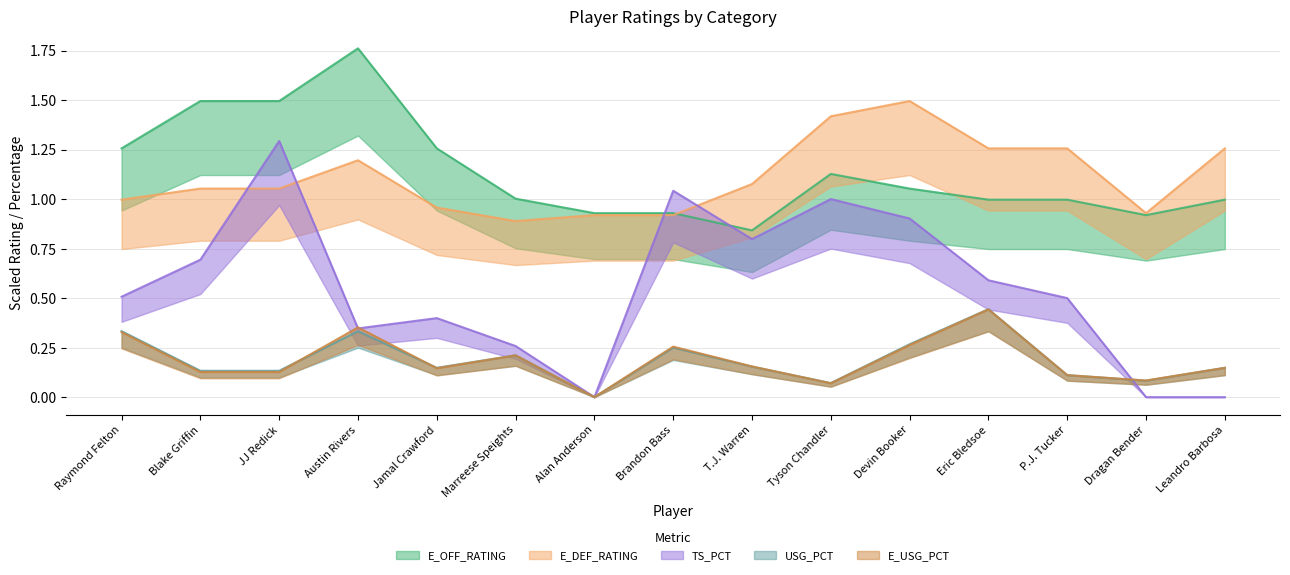

What is the average value of the E_DEF_RATING series?

1.1